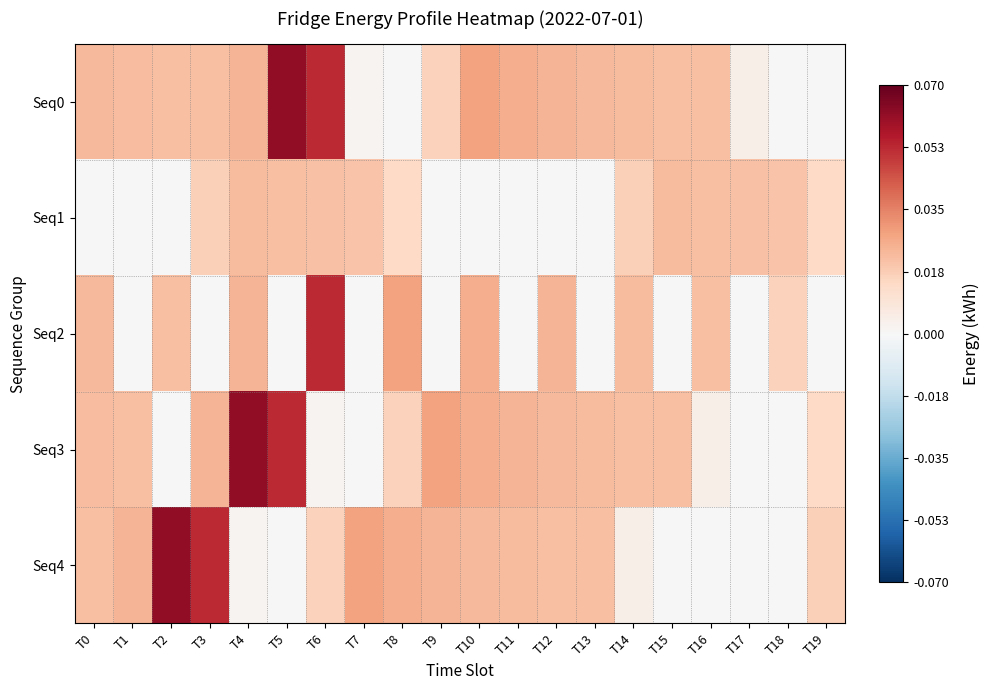

Between T14 and T0, which is larger?

T0